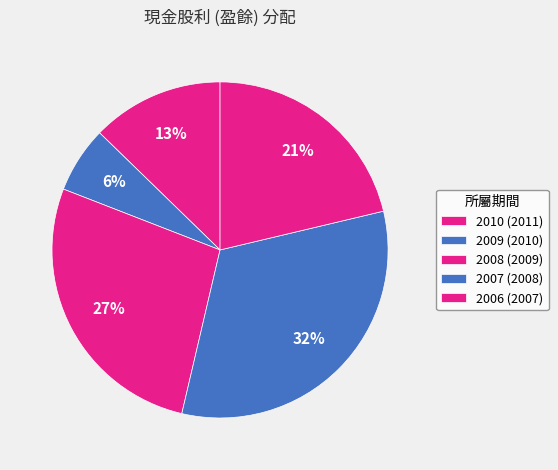

True or false: 2010 (2011) accounts for 1% of the total.

False